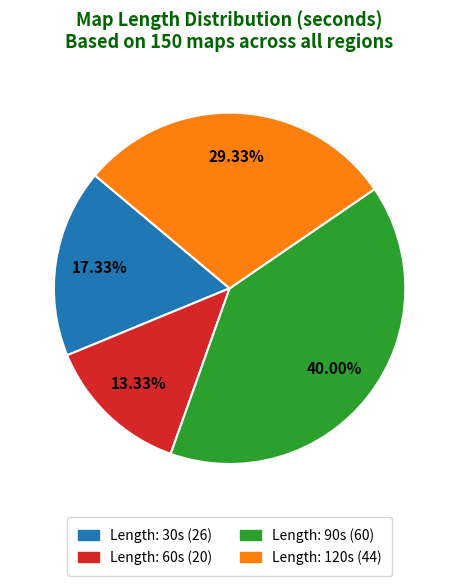

Do Length: 30s (26) and Length: 120s (44) together represent more than half of the pie?

No